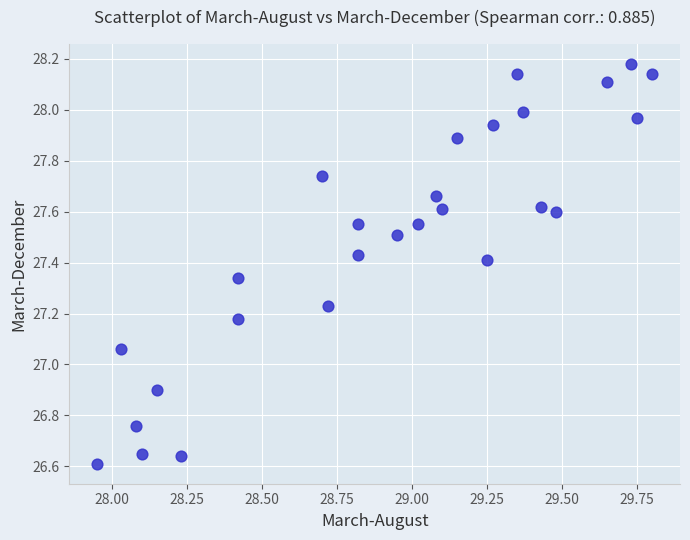

What is the range of X values (max minus min)?

1.9